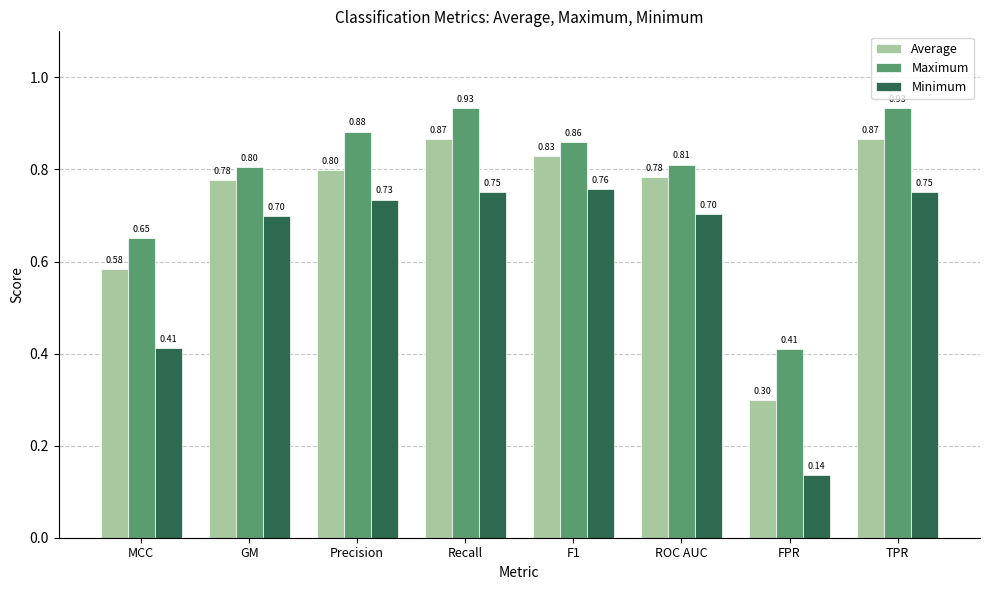

What position from the left is FPR?

7